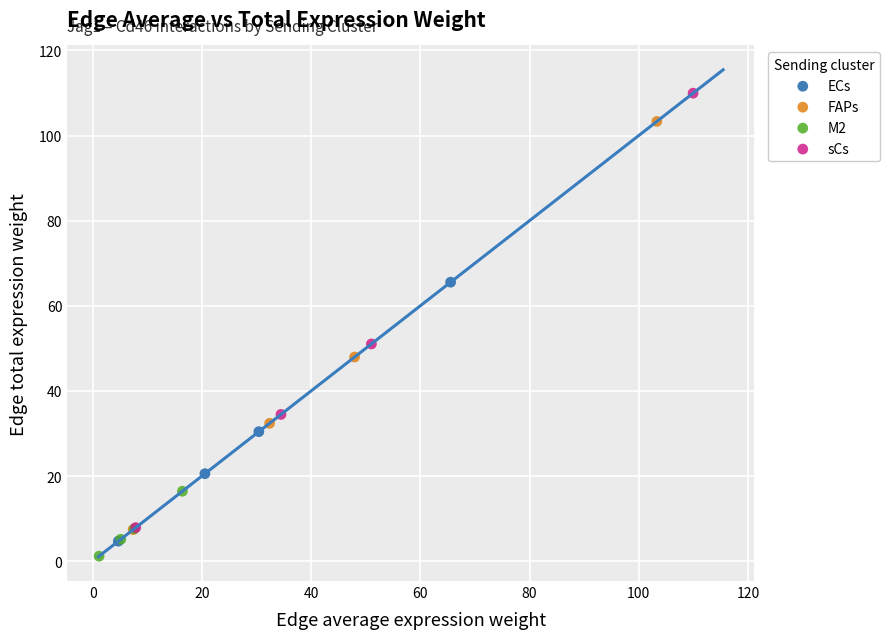

What are all the series names shown in the legend?

ECs, FAPs, M2, sCs